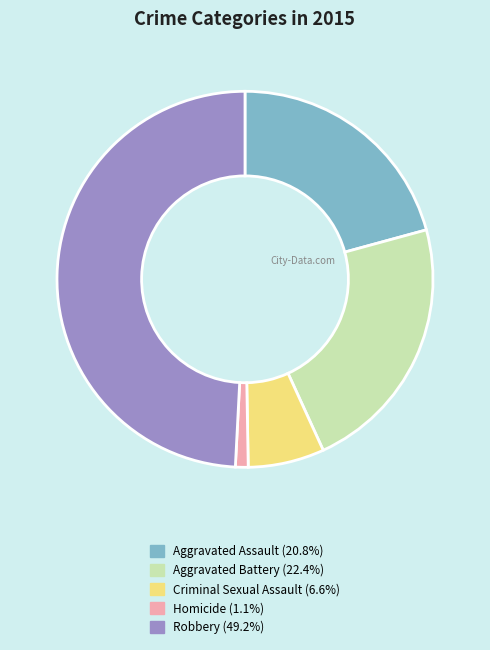

Rank the categories by value from lowest to highest.

Homicide, Criminal Sexual Assault, Aggravated Assault, Aggravated Battery, Robbery